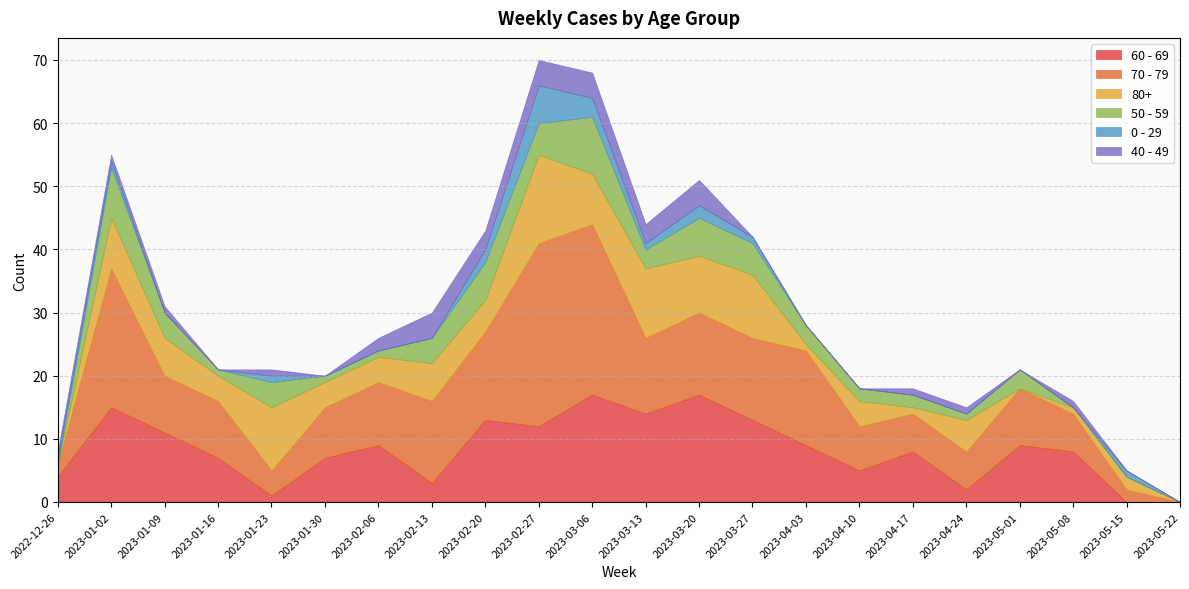

What is the difference between the second highest and second lowest values in the 60 - 69 series?

17